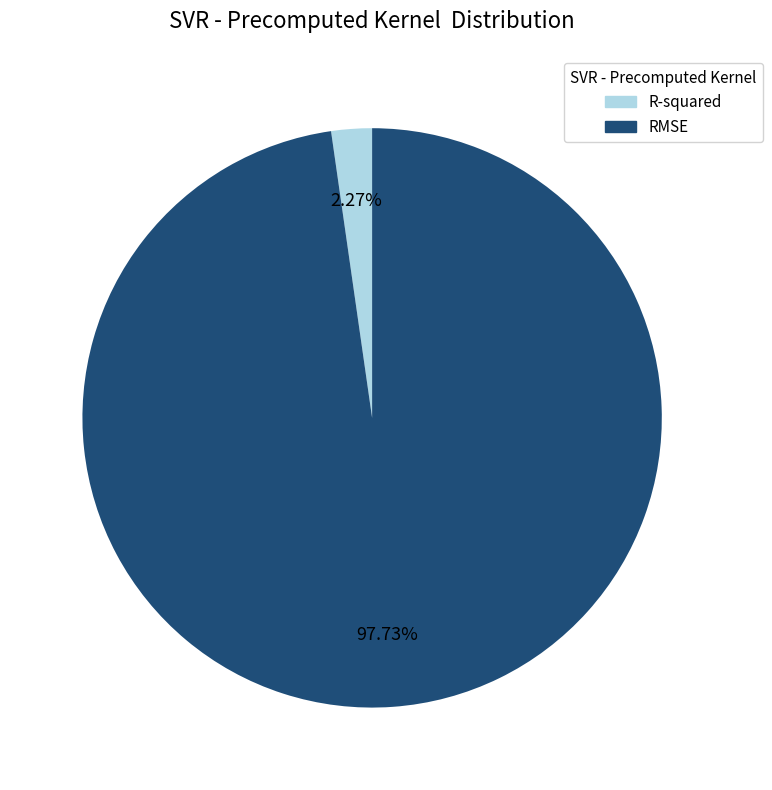

Combined, do R-squared and RMSE account for over 50%?

Yes